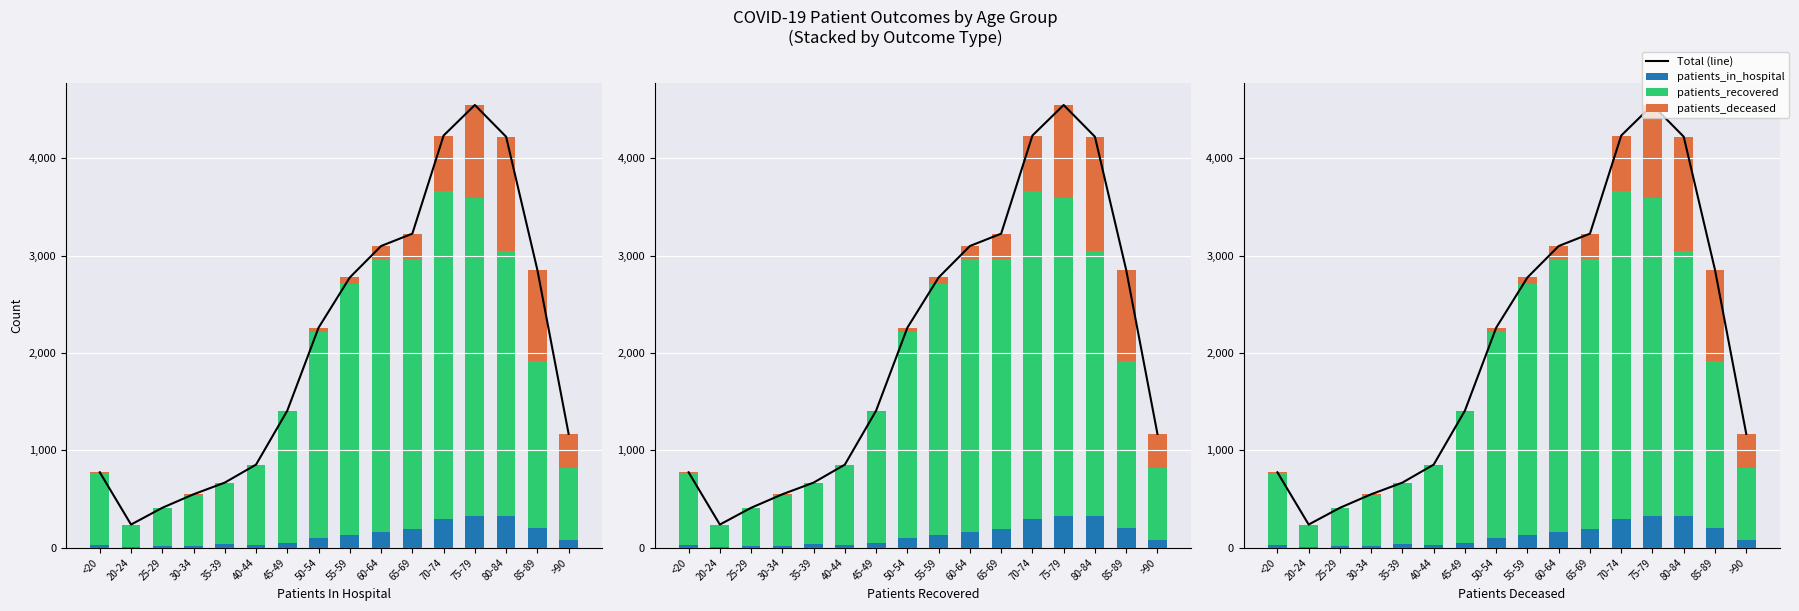

What is the value of the Total (line) bar at the 11th from the left?

3227